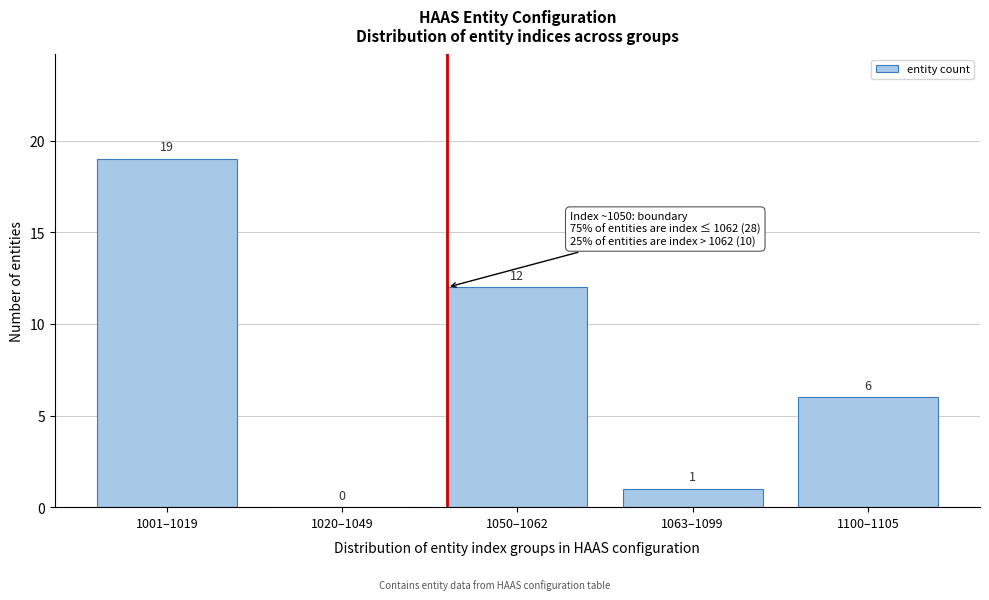

Reading left to right, list all the values displayed in this chart.

1001–1019=19	1020–1049=0	1050–1062=12	1063–1099=1	1100–1105=6